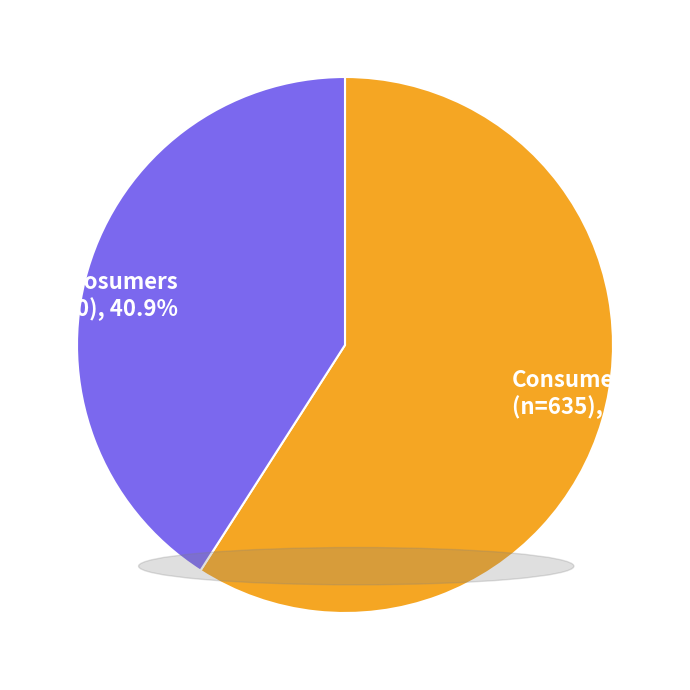

To the nearest percent, what is the difference between the largest and smallest slice percentages?

18%